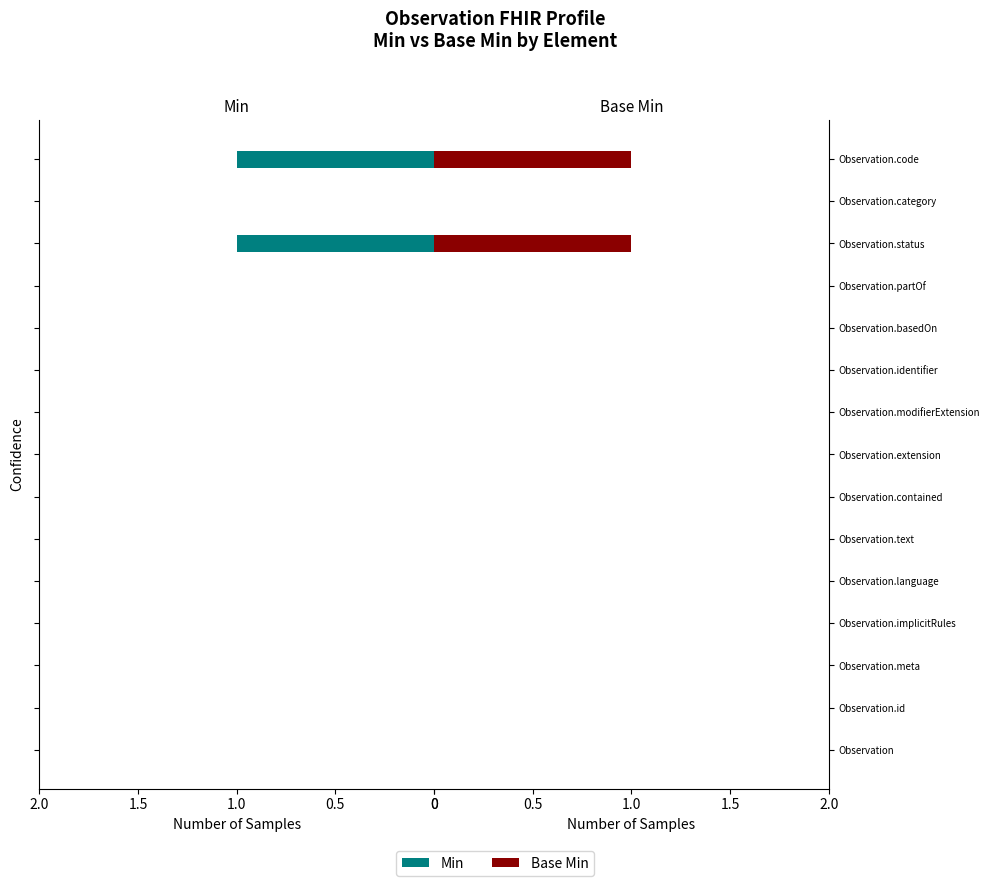

Reading left to right, list all the values displayed in this chart.

Min: 0	0	0	0	0	0	0	0	0	0	0	0	1	0	1
Base Min: 0	0	0	0	0	0	0	0	0	0	0	0	1	0	1